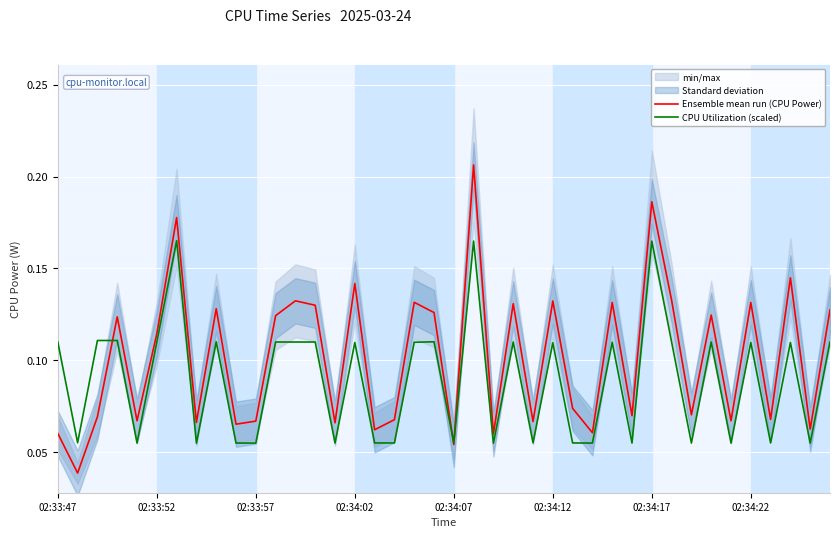

What is the value of the Ensemble mean run (CPU Power) point at the 21st from the left?

0.1